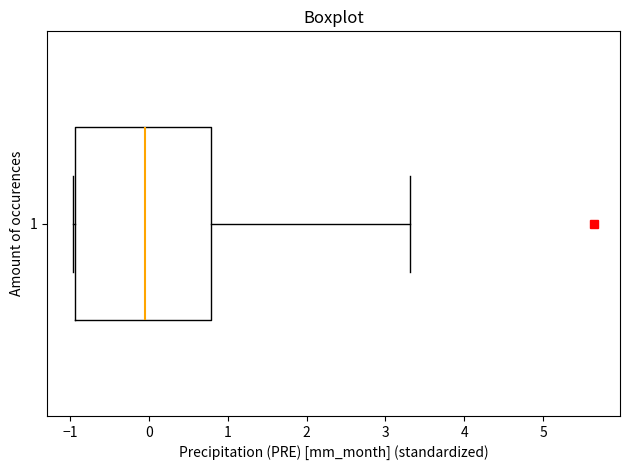

Where is the left edge of the box at y = 1 on the x-axis? The values are not printed on the chart, so give them approximately, as read against the axis.

-0.9